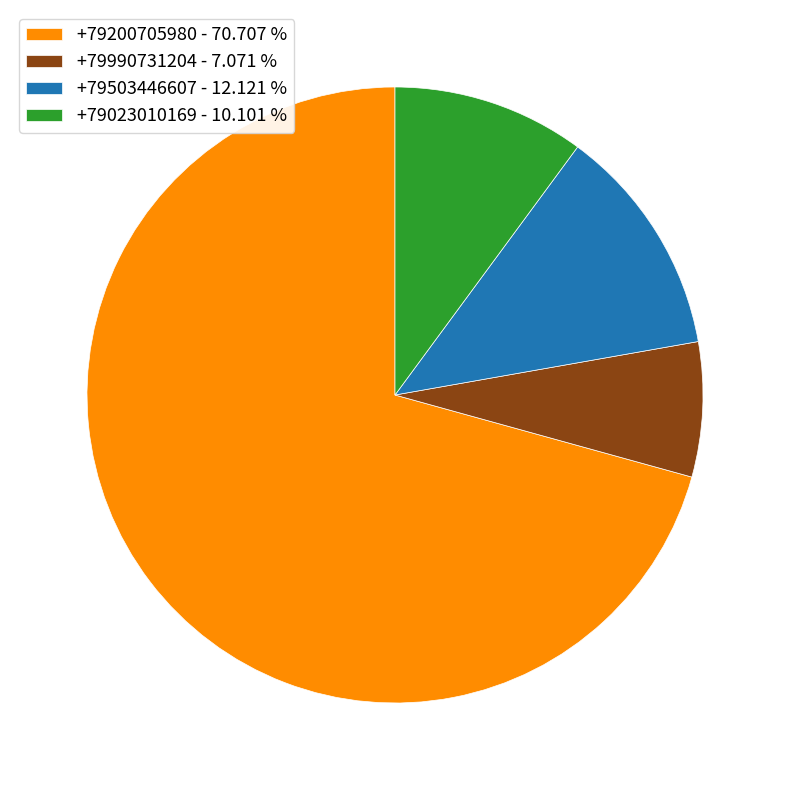

Combined, do +79023010169 - 10.101 % and +79503446607 - 12.121 % account for over 50%?

No